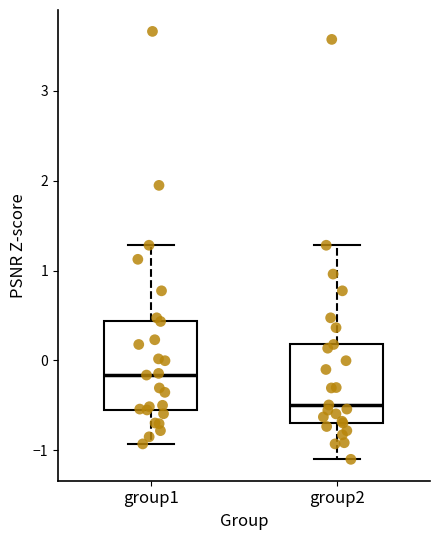

Which box is the tallest, from its lower edge to its upper edge?

group1